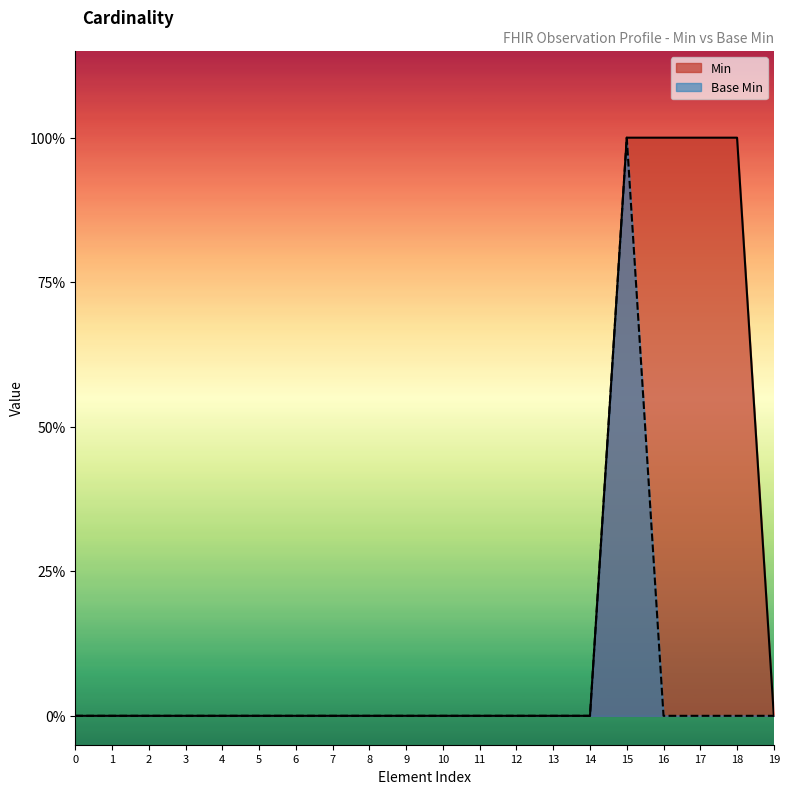

True or false: Base Min and Min cross at least once.

False